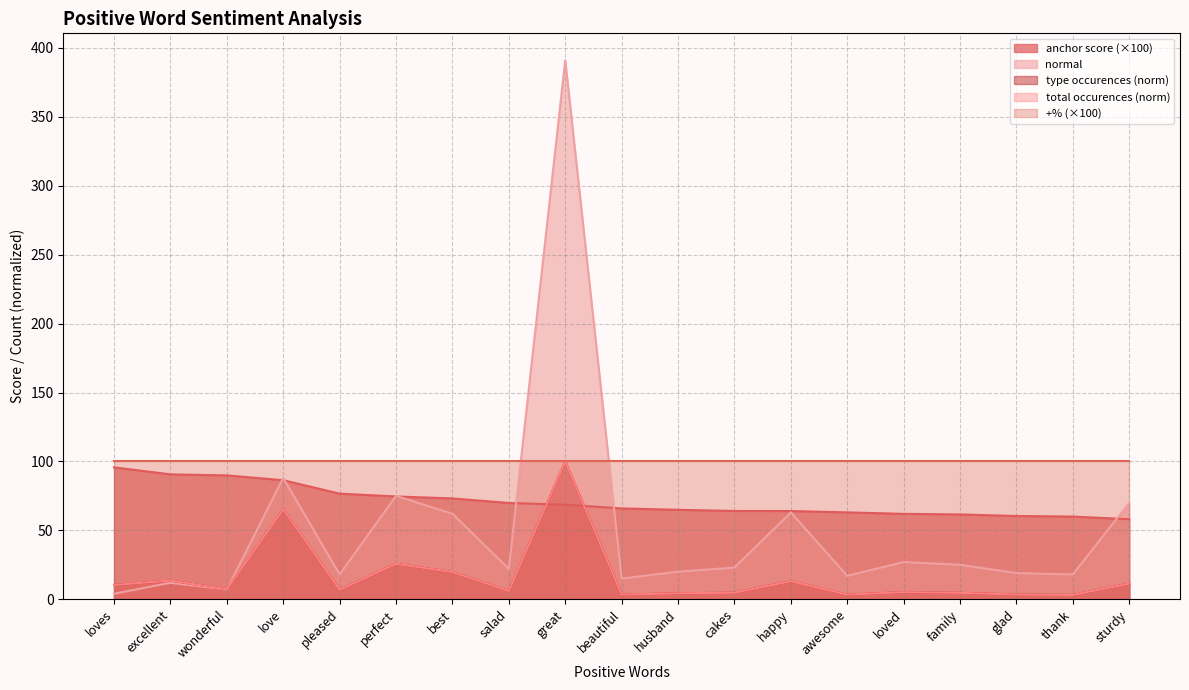

At which label does type occurences first exceed 6?

loves